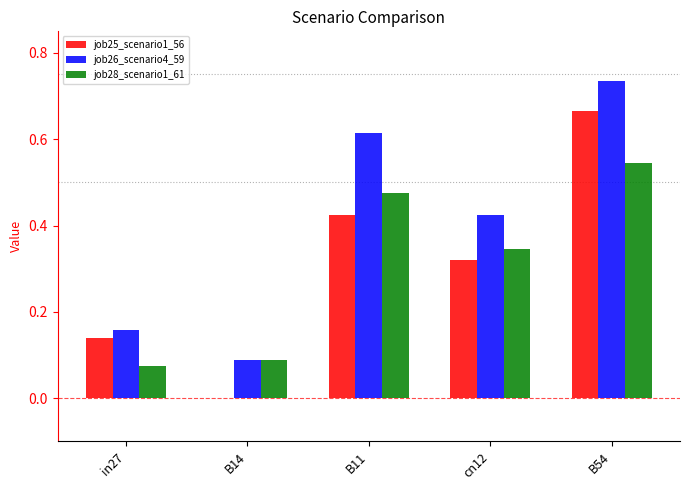

Which series changed the most between in27 and B14?

job25_scenario1_56